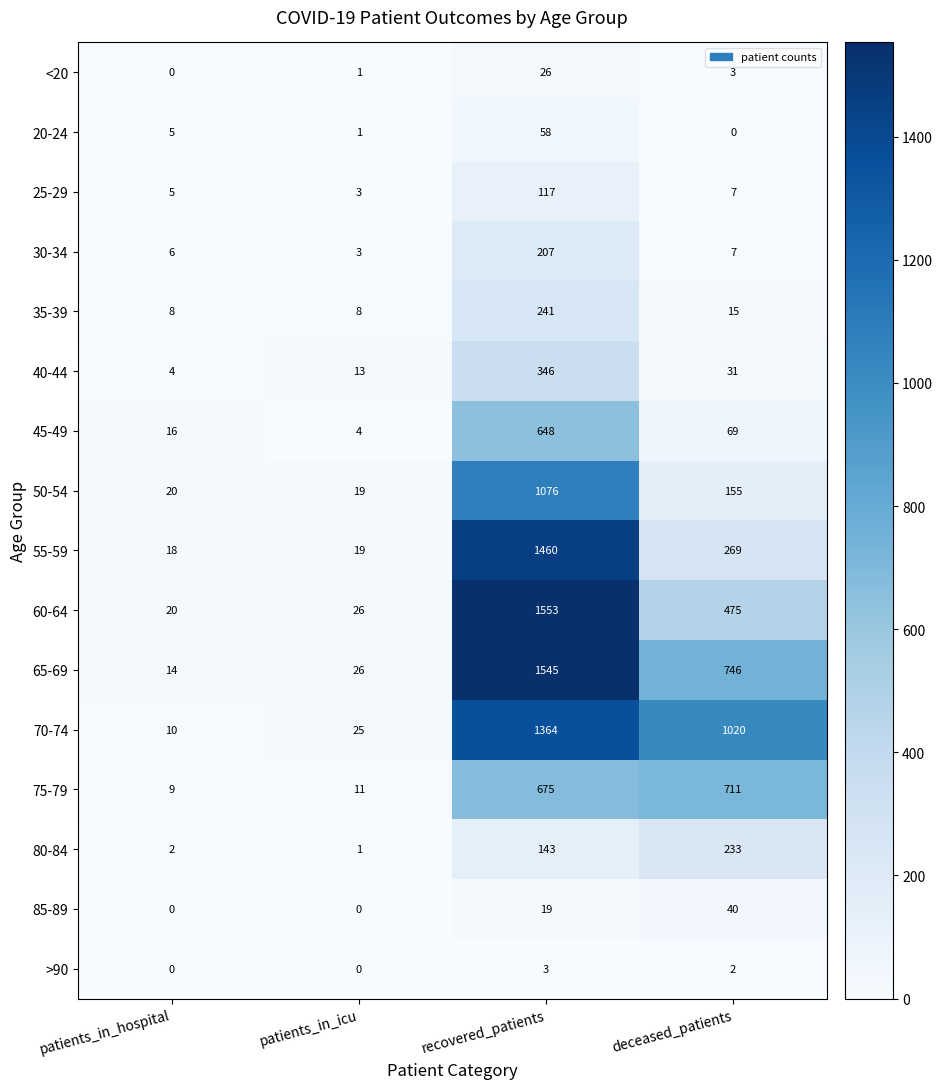

What is the difference between the highest and lowest values at recovered_patients?

1550